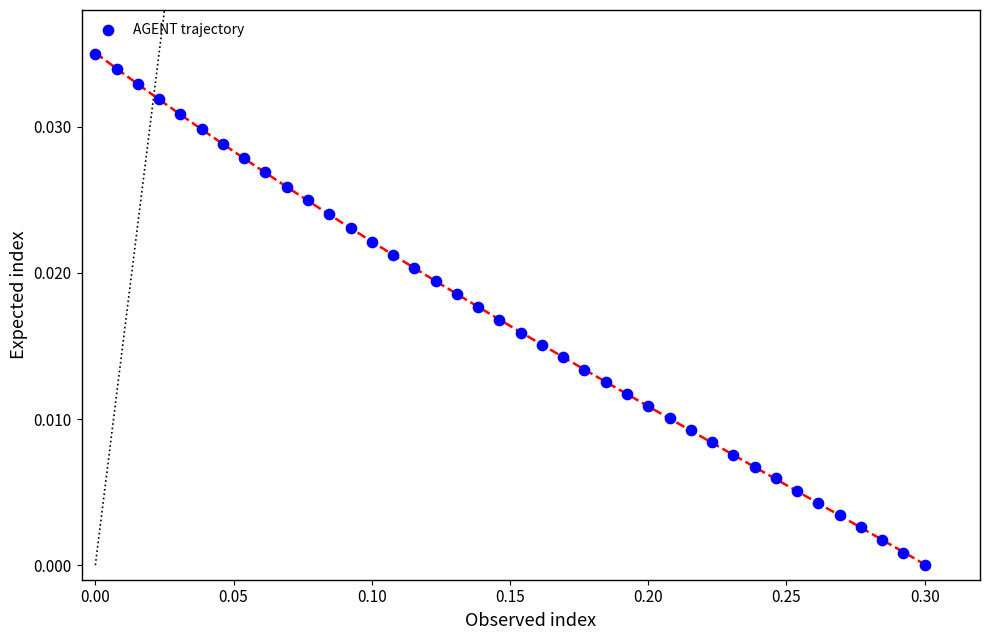

What is the range of X values (max minus min)?

0.3